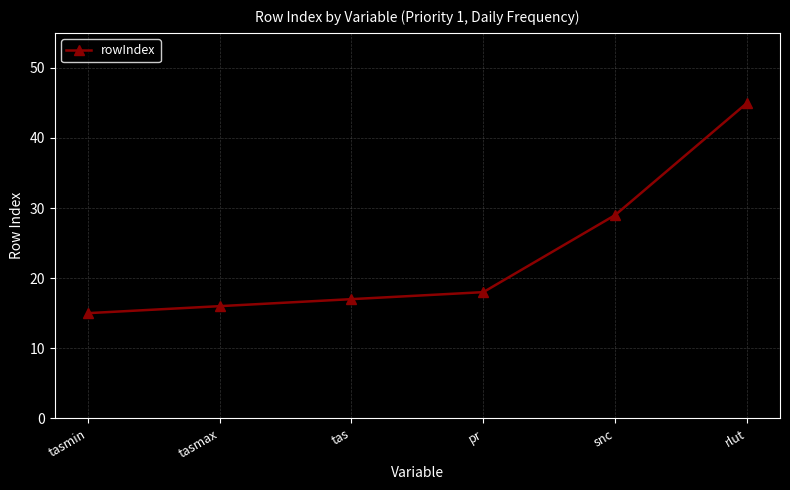

What position from the right is snc?

2